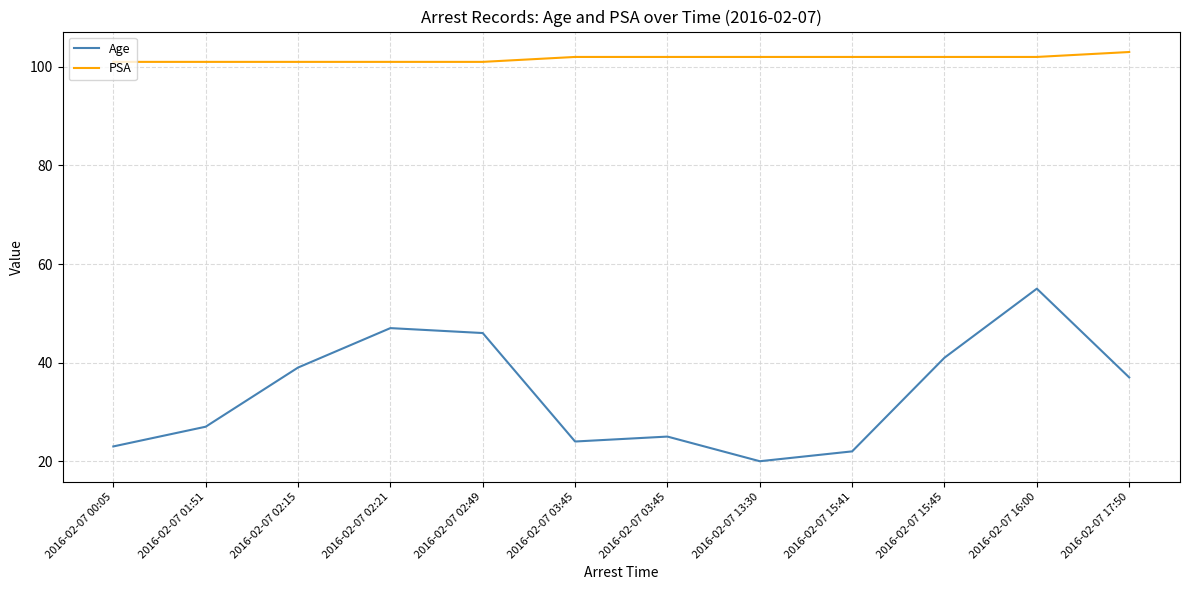

At which category does Age reach its first local peak?

2016-02-07 02:21